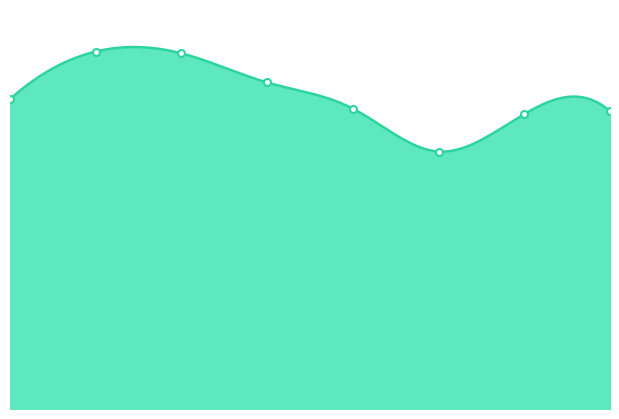

What is the difference between the maximum and minimum values?

275